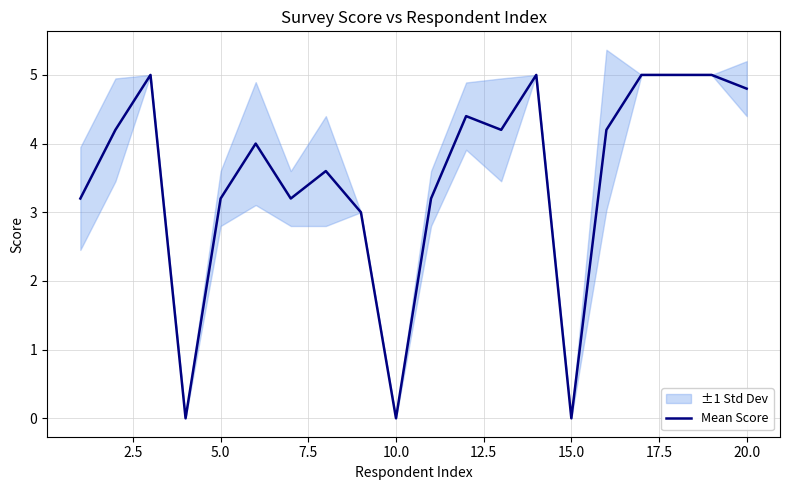

What is the greatest value displayed?

5.0